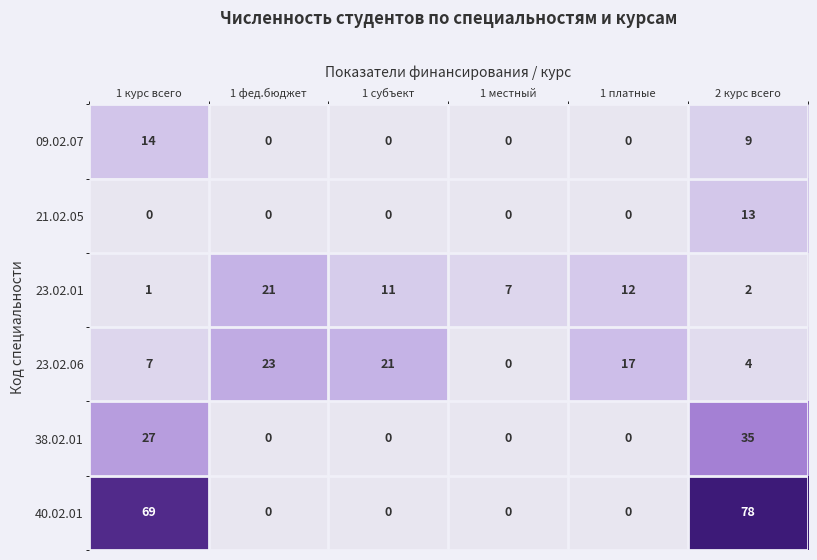

List the series in order of their peak value, highest first.

40.02.01, 38.02.01, 23.02.06, 23.02.01, 09.02.07, 21.02.05